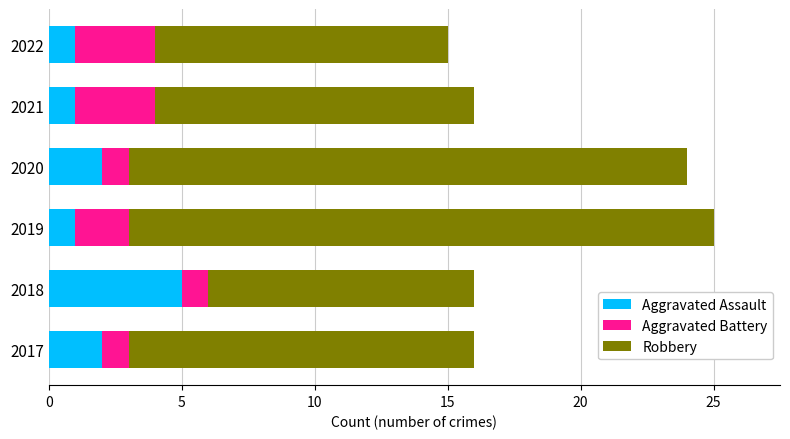

The value of Aggravated Assault at 2017 is 2. True or false?

True